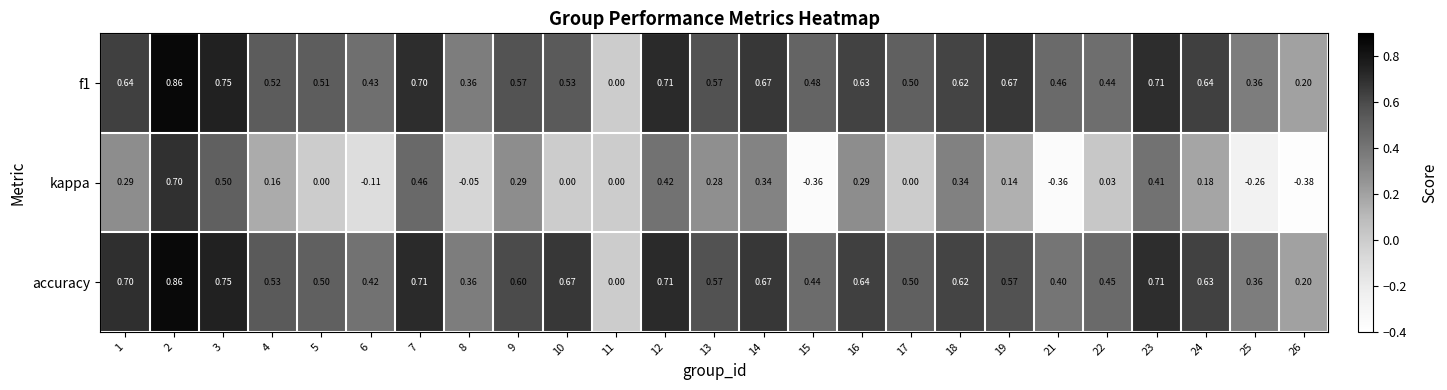

How many distinct data groups are displayed?

3